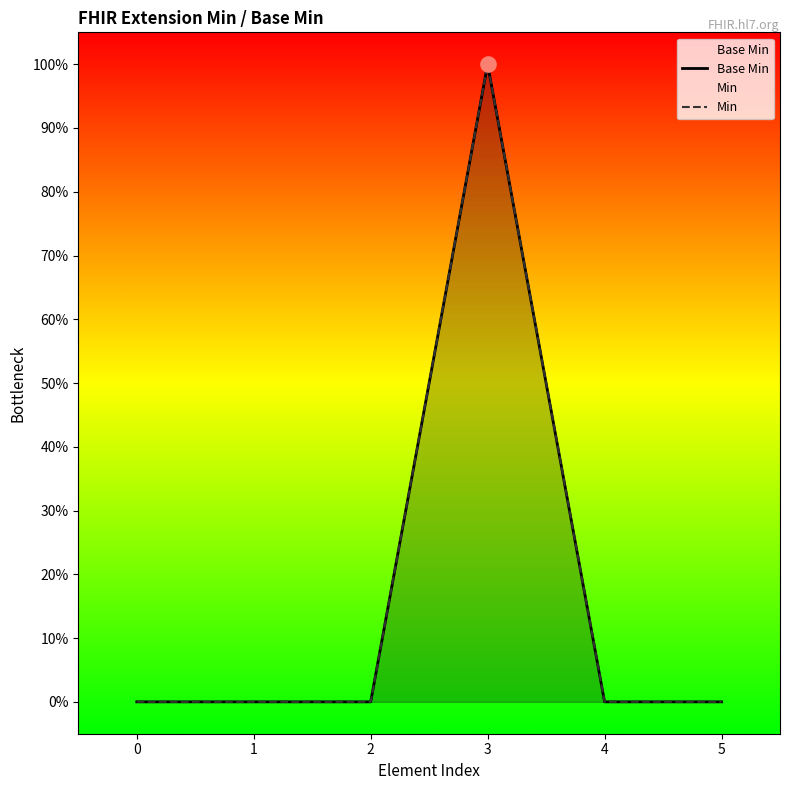

Which series has the largest total across all categories?

Base Min